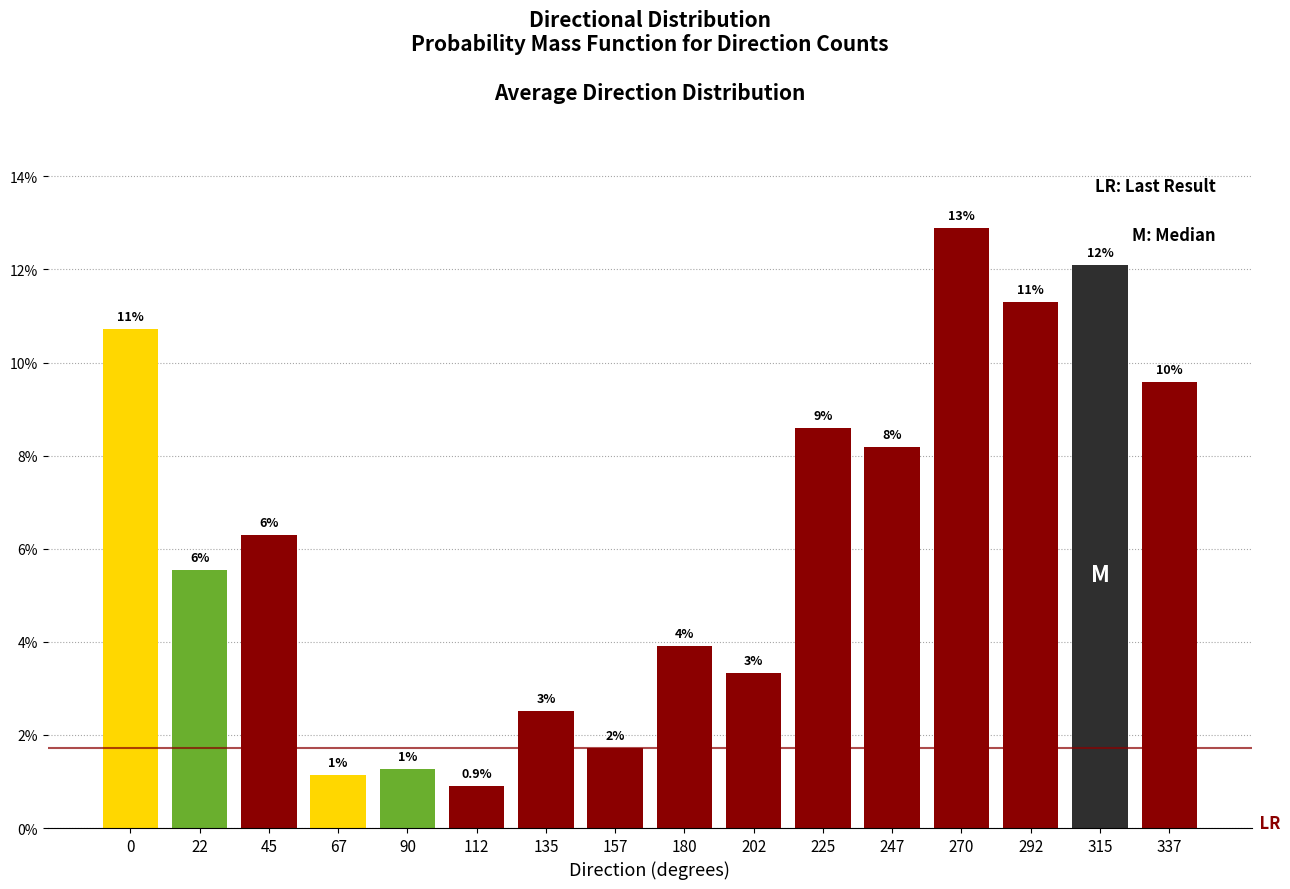

Does the chart contain any negative values?

No